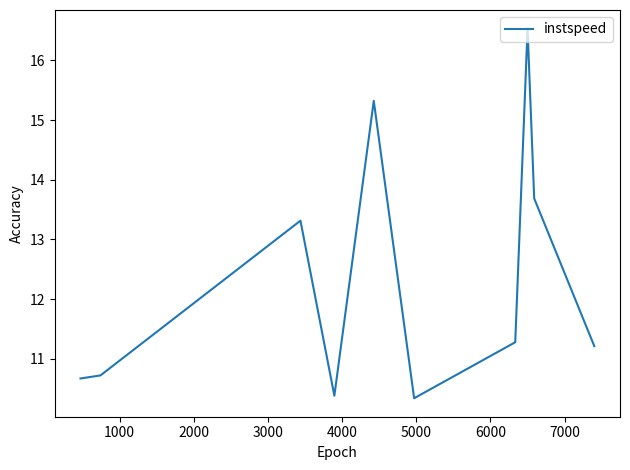

Does the chart display data point markers on the line(s)?

No